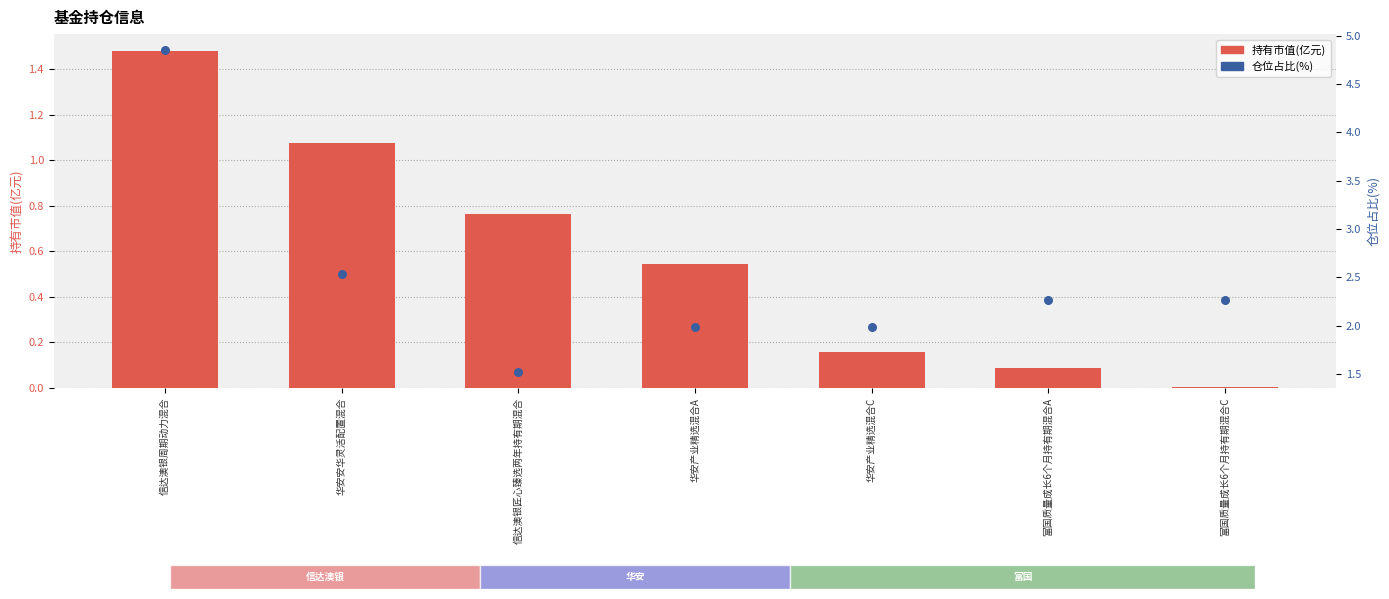

Which series has the largest total across all categories?

仓位占比(%)